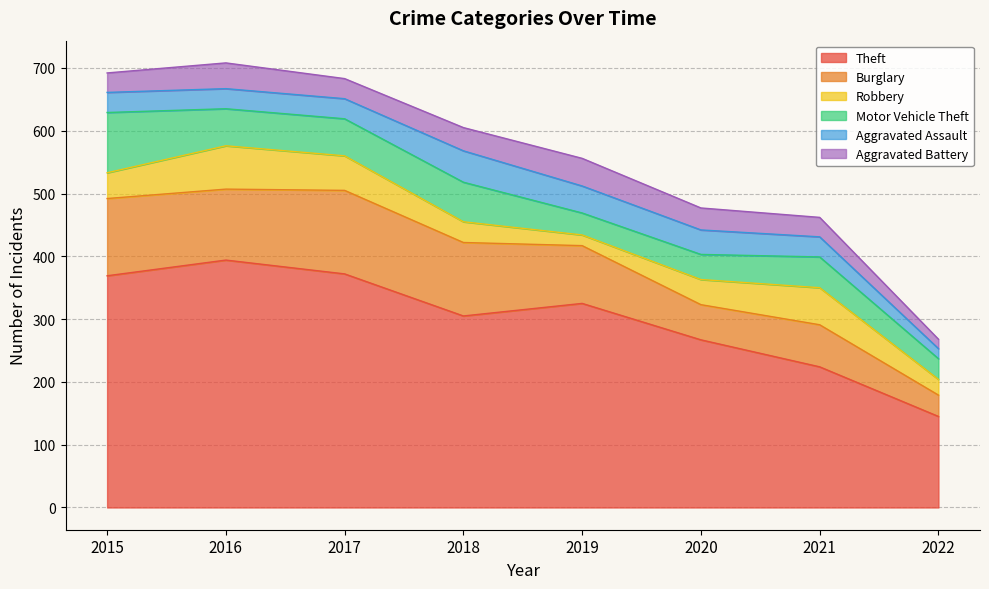

Which series changed the most between 2016 and 2020?

Theft